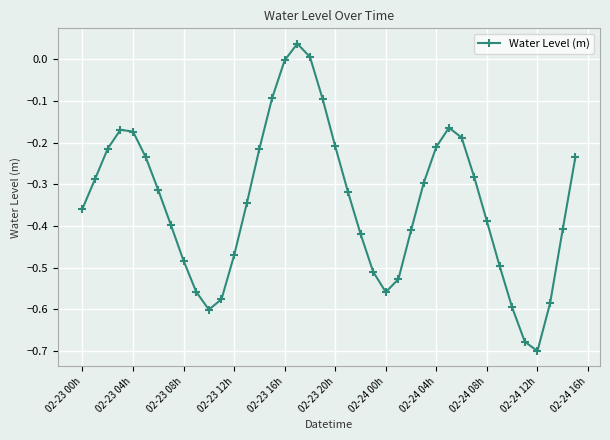

How many points are lower than both their immediate neighbors (excluding endpoints)?

3